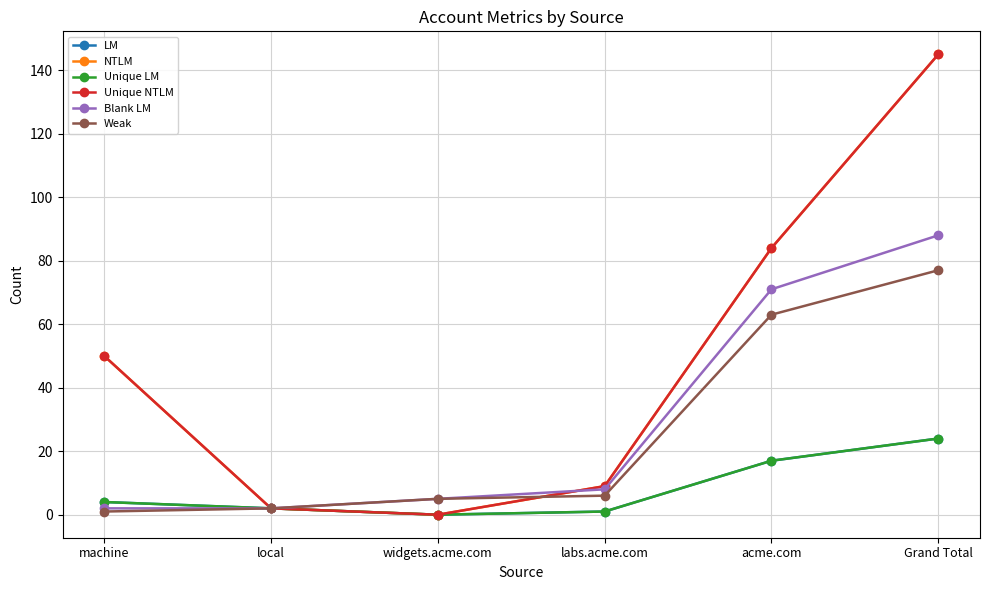

What is the average value of the Weak series?

26